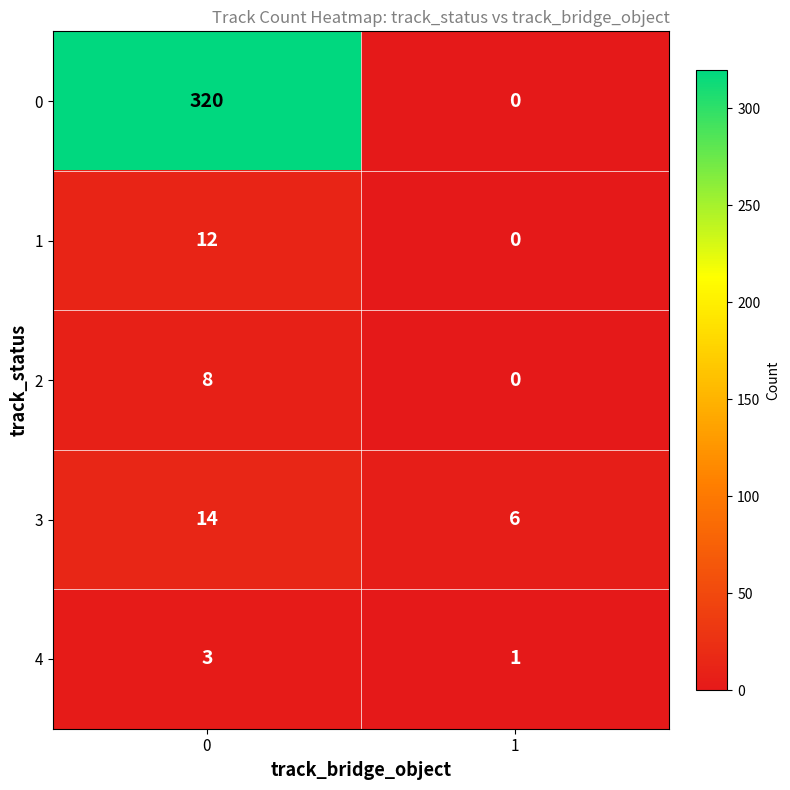

What is the total value across all series at 1?

7